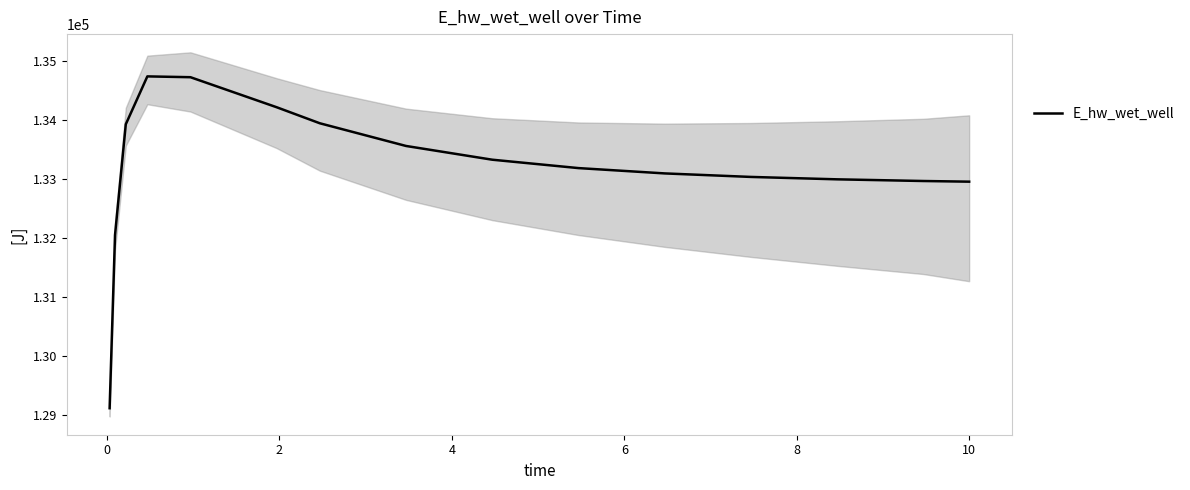

What is the difference between the maximum and minimum values?

5624.6